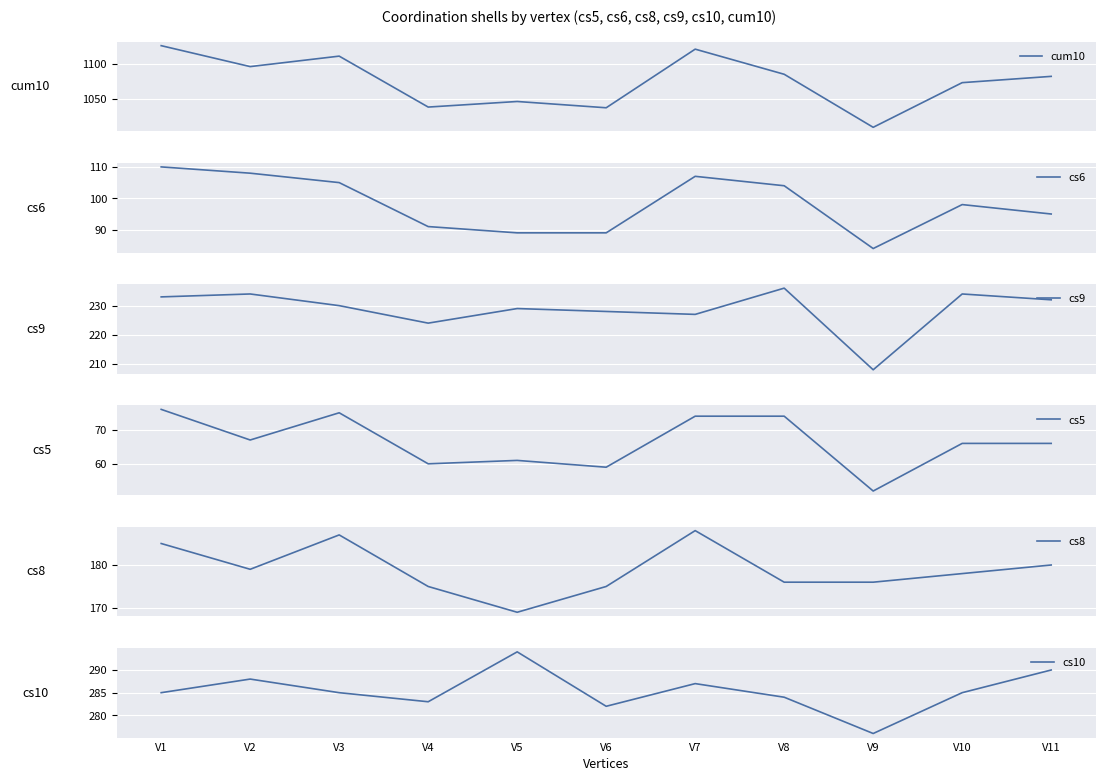

In cs10, how many points are higher than both neighbors (excluding endpoints)?

3